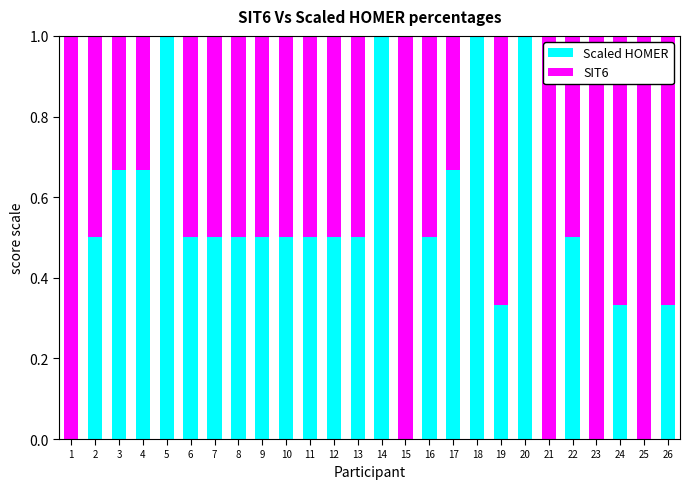

What is the sum of the Scaled HOMER values at 3 and 9?

1.2